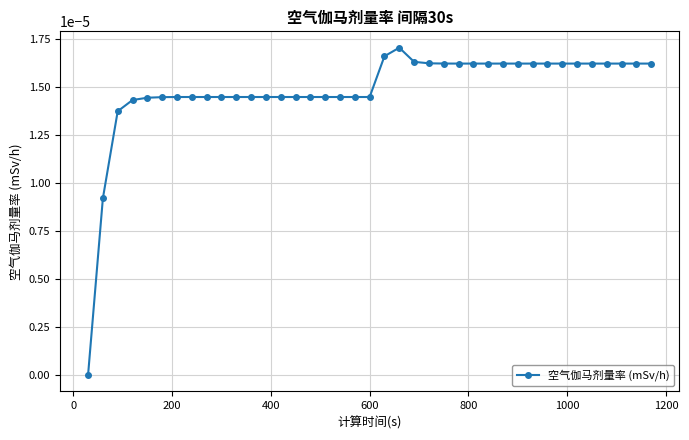

True or false: there are more than 0 points higher than both neighbors.

True